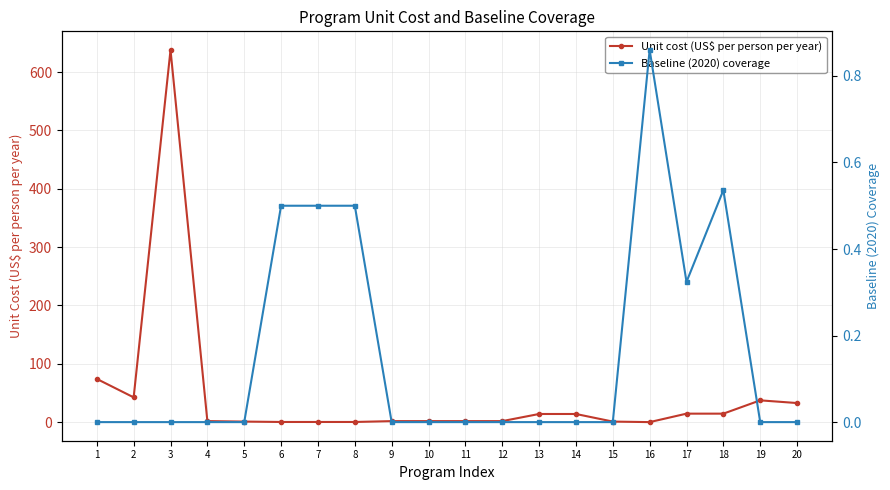

Which has a higher value, 3 or 2?

3